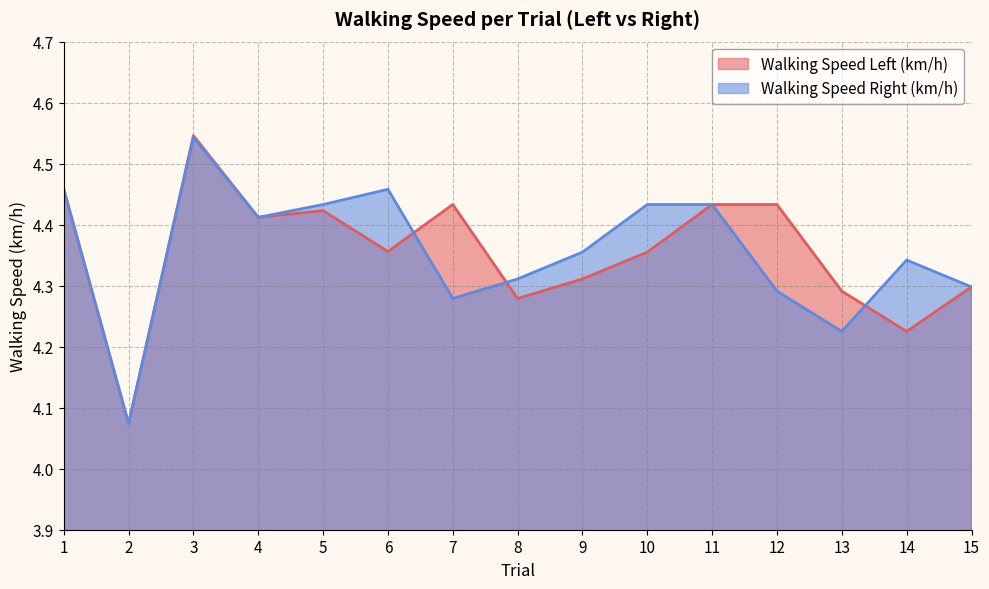

What is the minimum value for Walking Speed Right (km/h)?

4.1